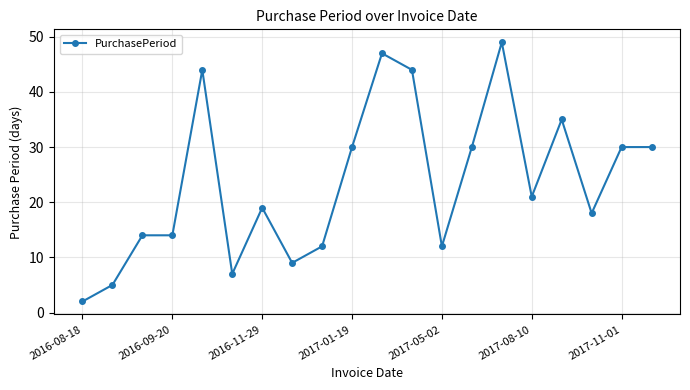

What is the maximum value shown in the chart?

49